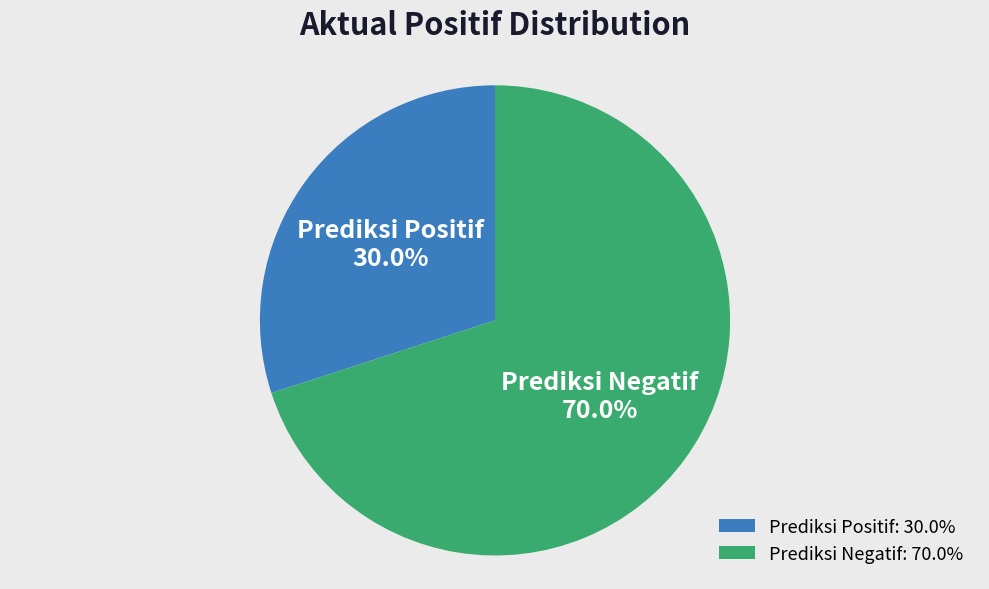

To the nearest percent, what percentage of the pie is Prediksi Negatif?

70%